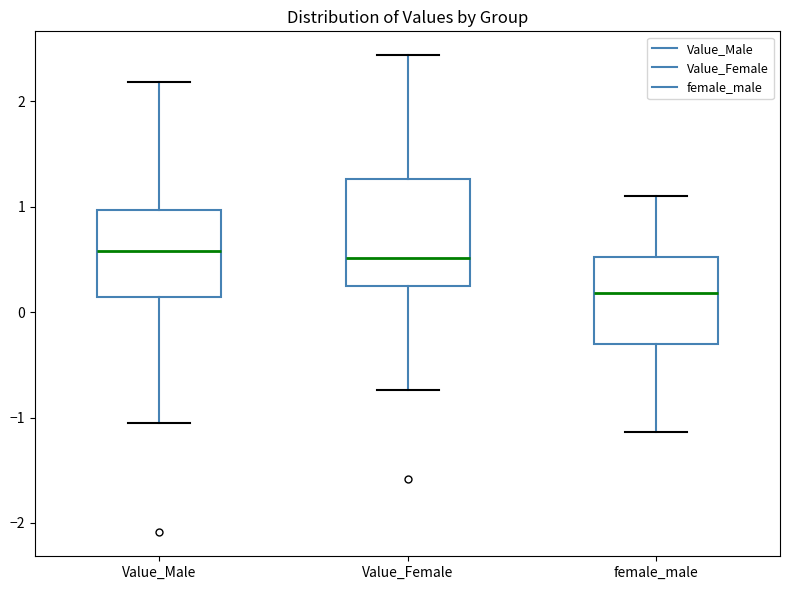

Where is the upper edge of the box for female_male on the y-axis? The values are not printed on the chart, so give them approximately, as read against the axis.

0.5